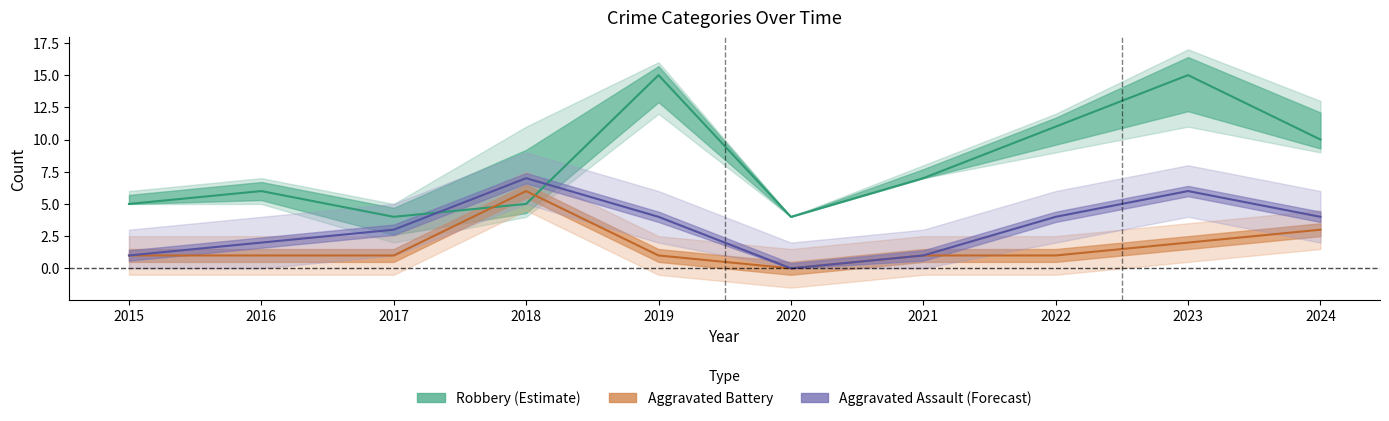

At which label is Aggravated Assault (Forecast) closest to 3?

2017